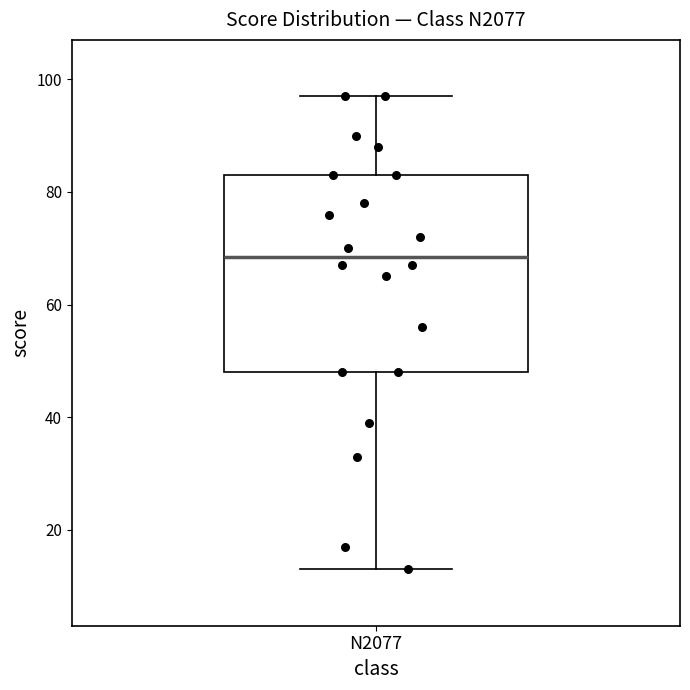

Where is the upper edge of the box for N2077 on the y-axis? The values are not printed on the chart, so give them approximately, as read against the axis.

84